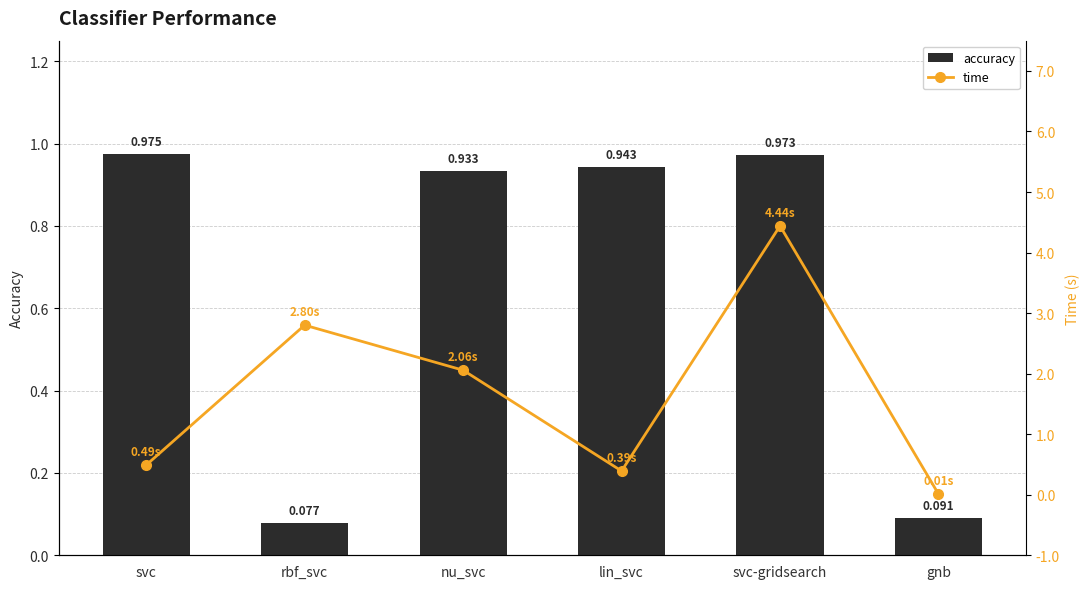

True or false: time has a value of 2.8 at rbf_svc.

True